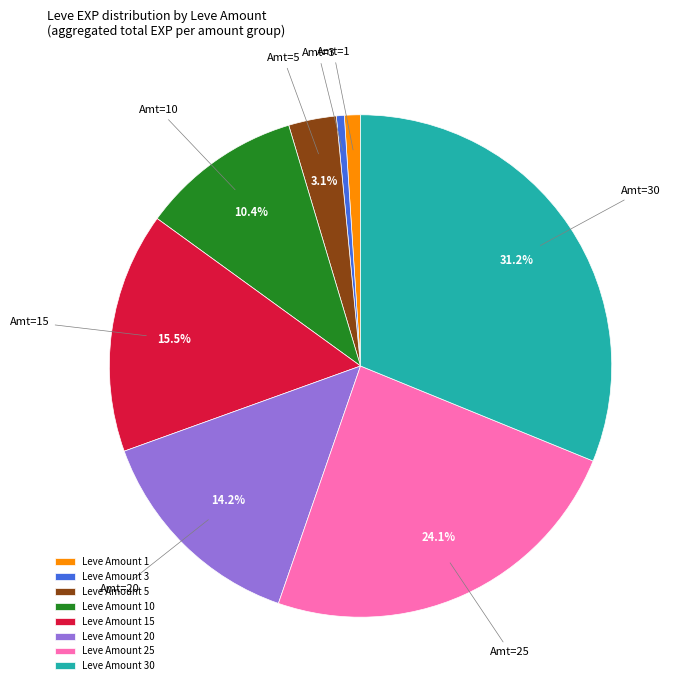

Is there any slice that represents more than half of the pie?

No